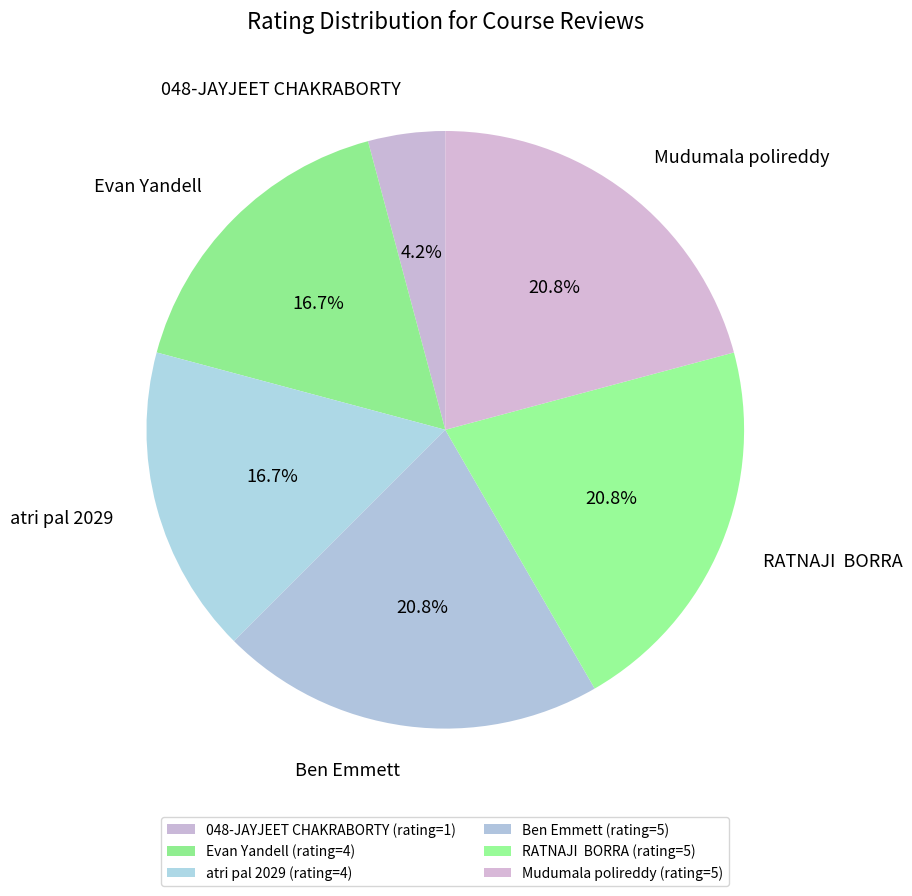

The atri pal 2029 slice represents 7% of the pie. True or false?

False